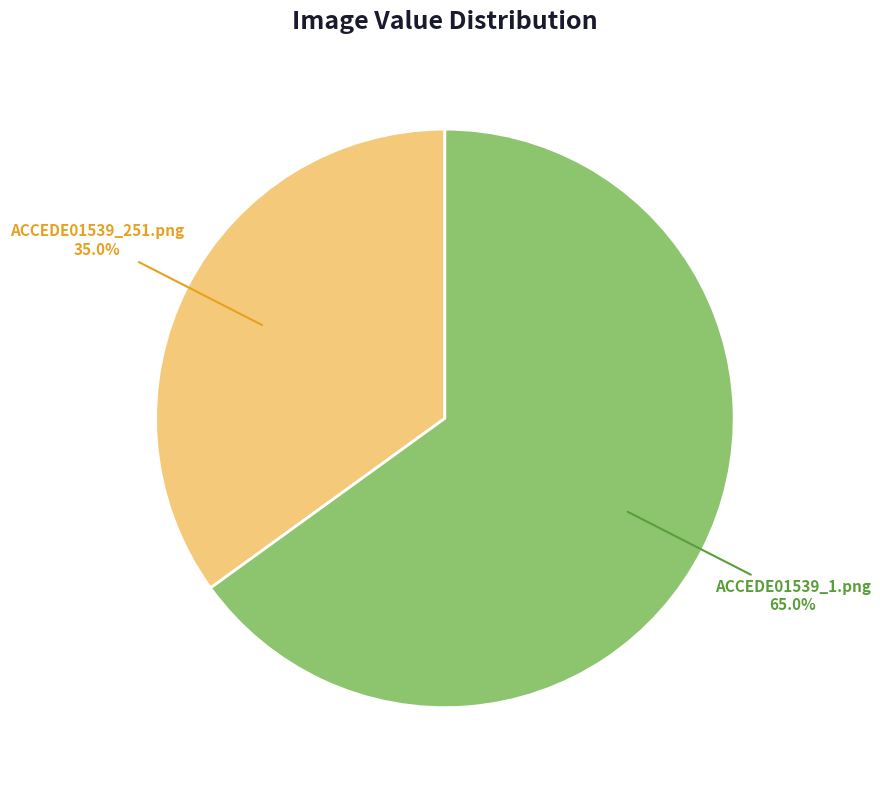

Is there a majority slice in this chart?

Yes